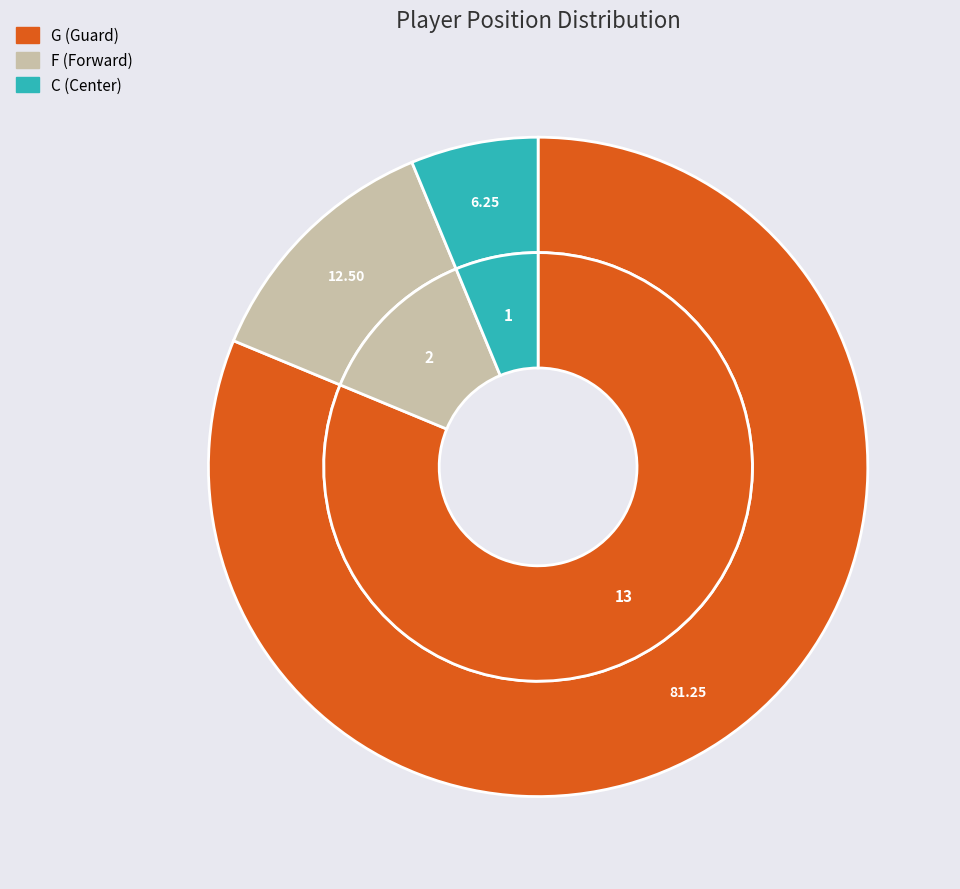

What percentage is NOT represented by G?

18.8%